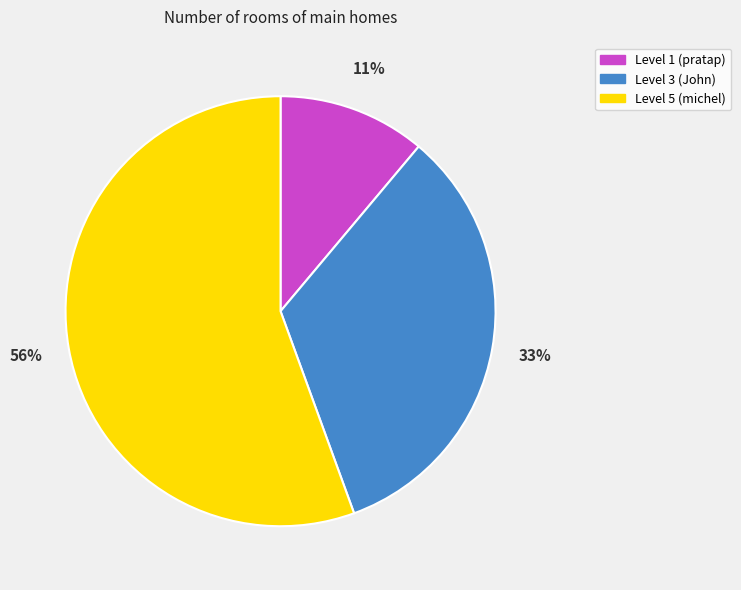

Which slice is the largest?

Level 5 (michel)